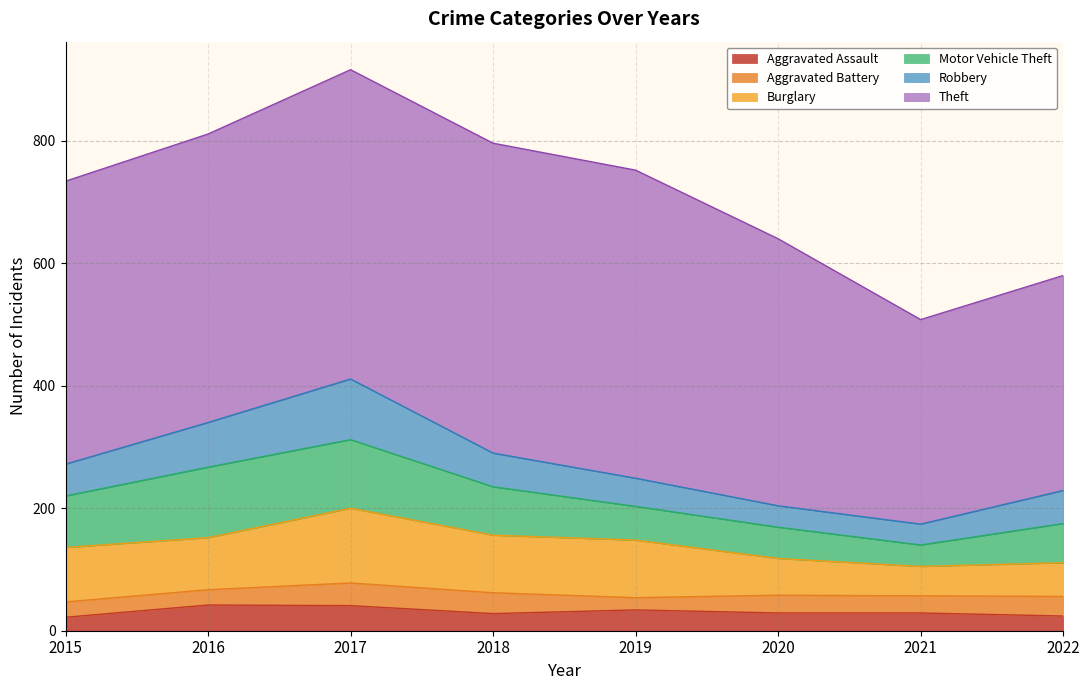

Where does the Motor Vehicle Theft series first go above 79?

2015